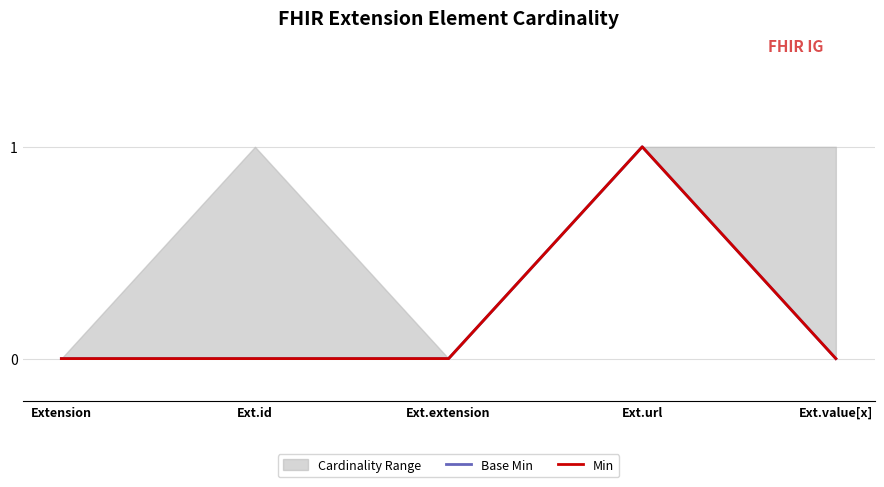

What is the difference between the Base Min values at Ext.extension and Ext.url?

1